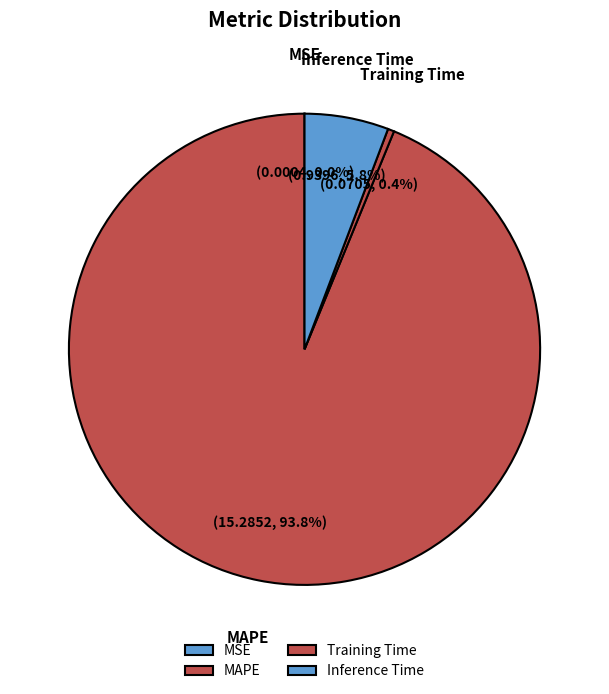

Which slice is the largest?

MAPE